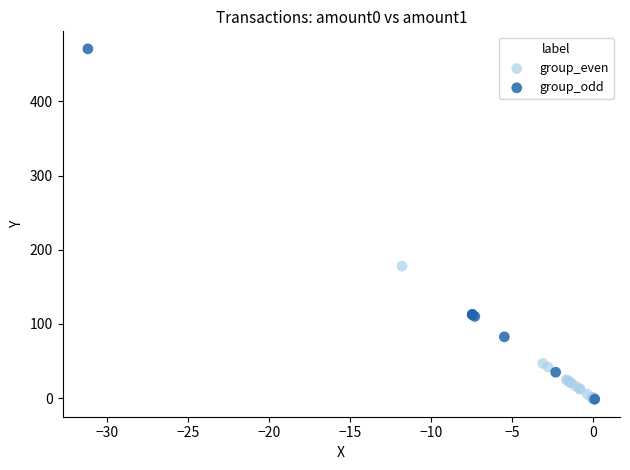

Which series has the largest Y range (max minus min)?

group_odd